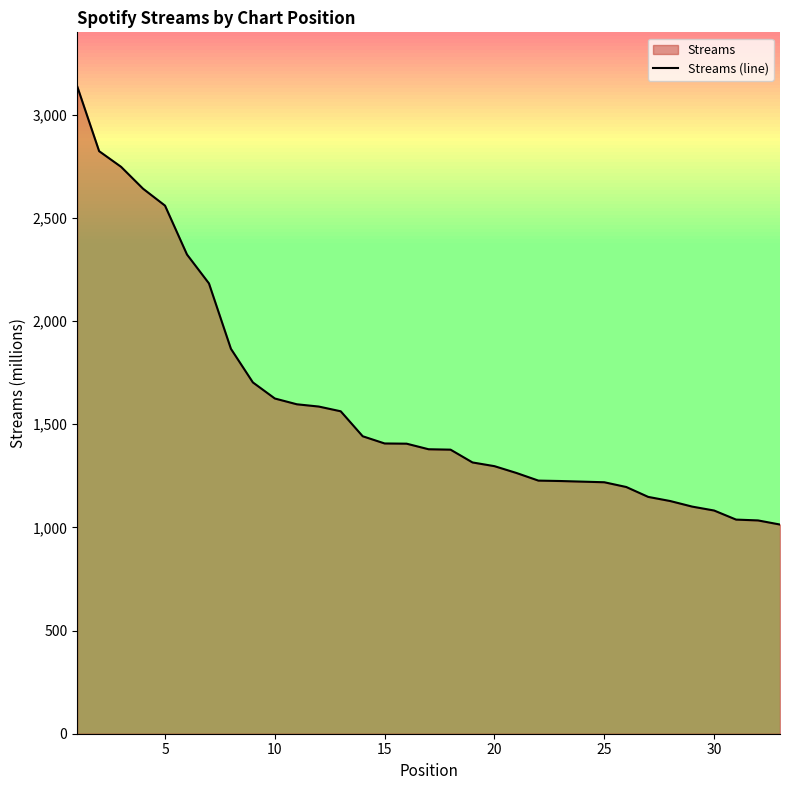

Reading left to right, extract all data points from this chart.

3139	2824	2748	2642	2560	2323	2183	1866	1703	1625	1597	1586	1563	1442	1407	1406	1379	1377	1315	1297	1264	1227	1225	1222	1219	1196	1148	1128	1101	1082	1038	1034	1014